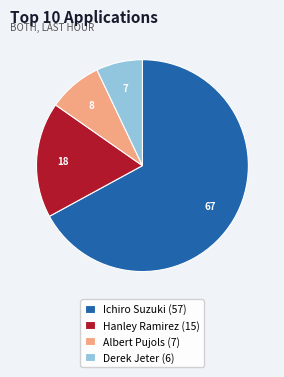

Approximately how many times larger is the value at Ichiro Suzuki compared to Derek Jeter?

9.5